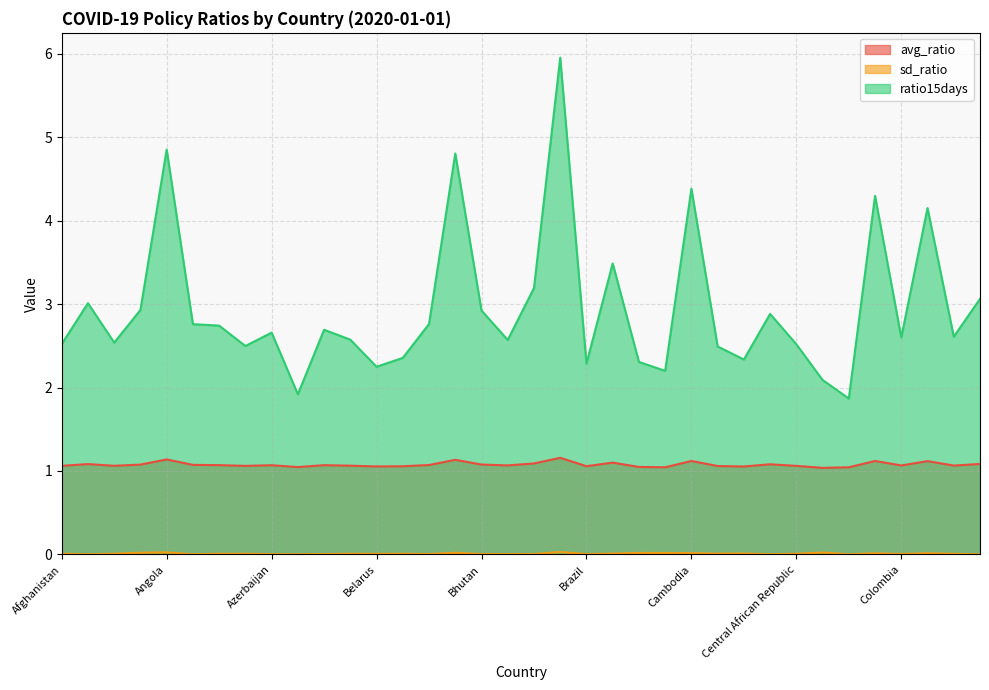

What is the value of the avg_ratio point at the 34th from the left?

1.1